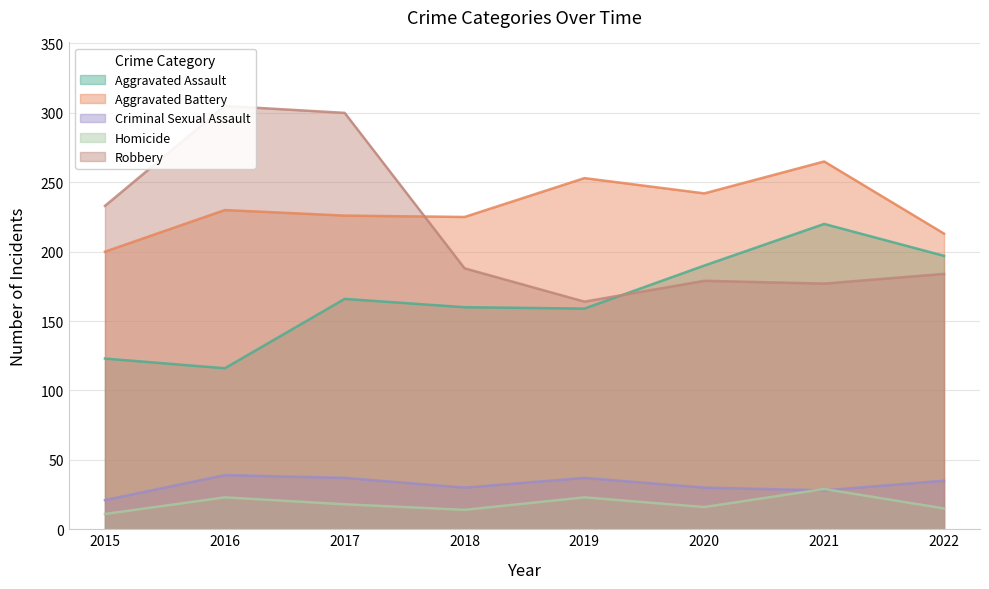

At 2020, list the series in order from largest to smallest.

Aggravated Battery, Aggravated Assault, Robbery, Criminal Sexual Assault, Homicide